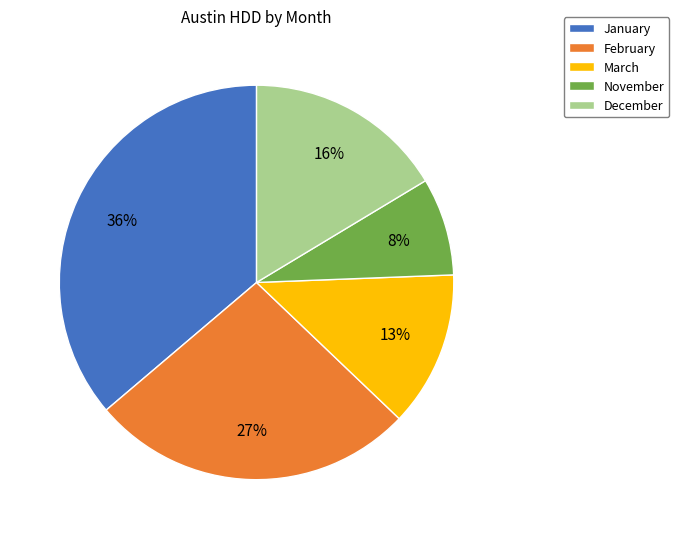

Is it true that February is 27% of the pie?

True